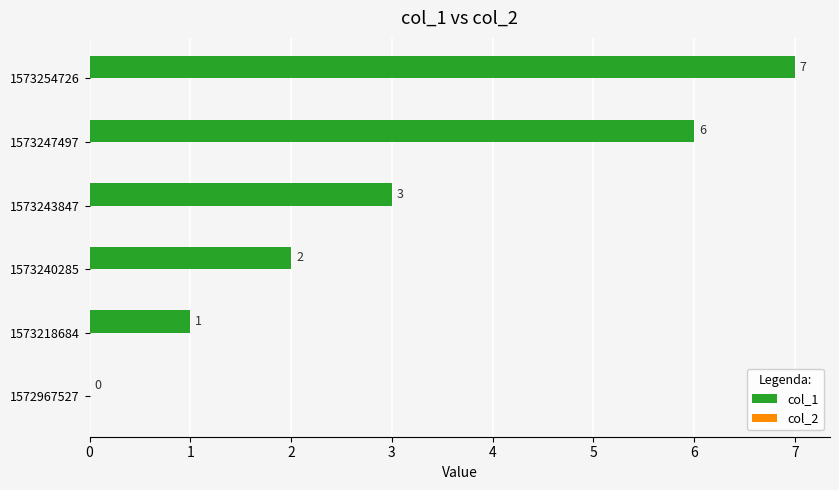

The value at 1572967527 is 0. True or false?

True